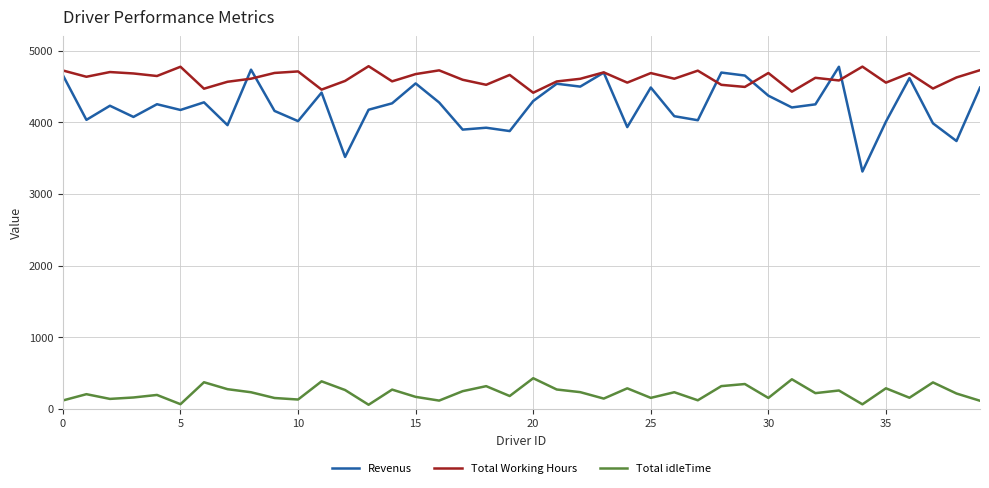

What is the maximum value for Total idleTime?

426.5